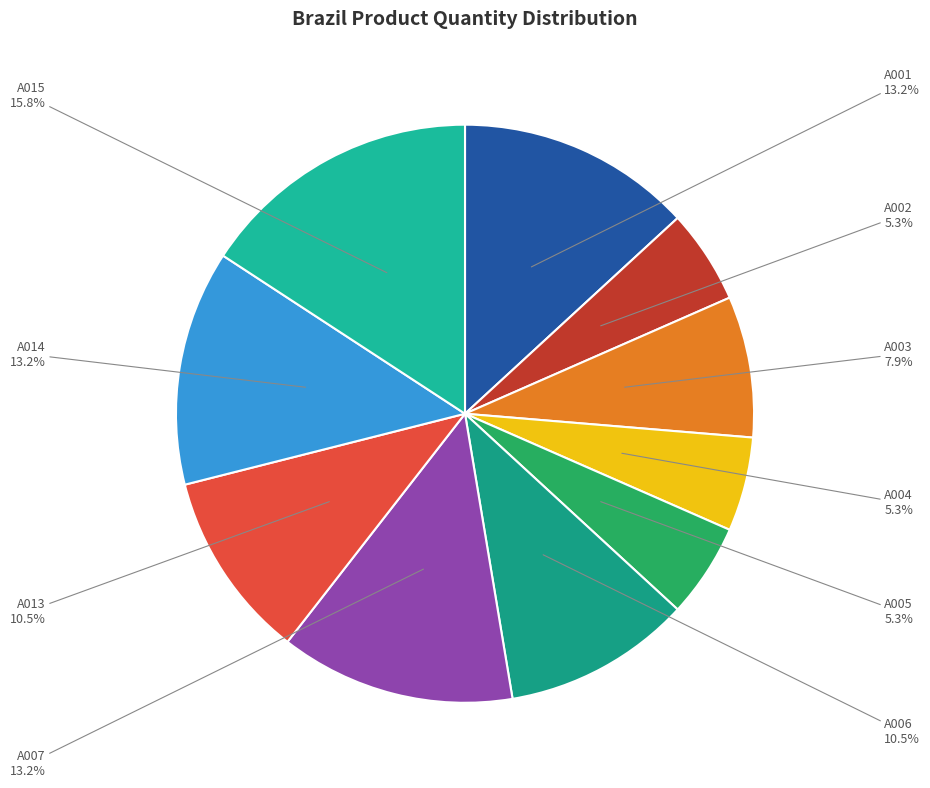

Which slice is the largest?

A015